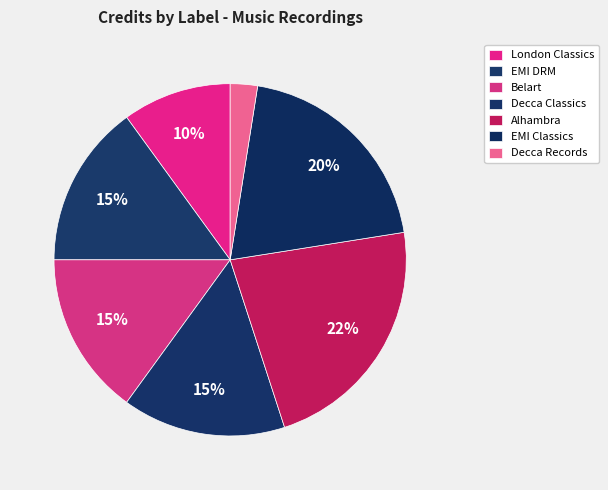

Which category has the smallest portion of the pie?

Decca Records